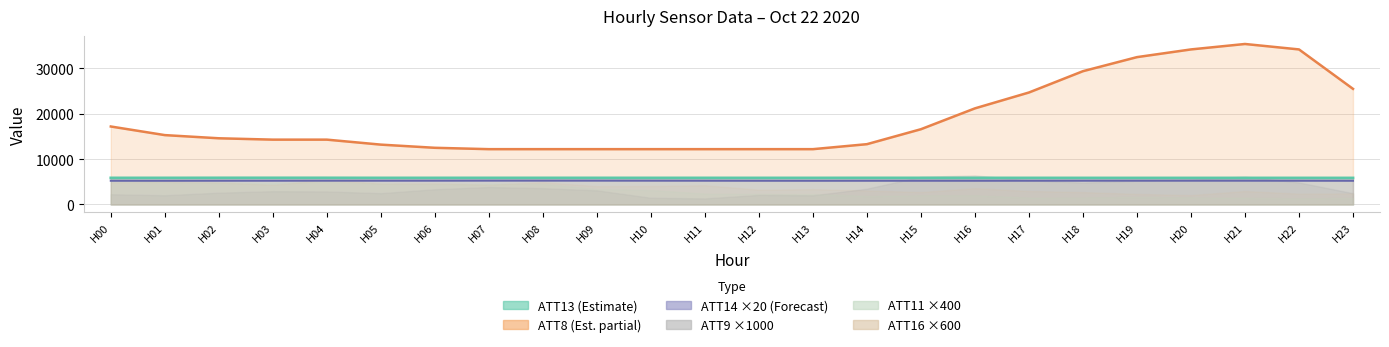

Which series has the largest range (max minus min)?

ATT8